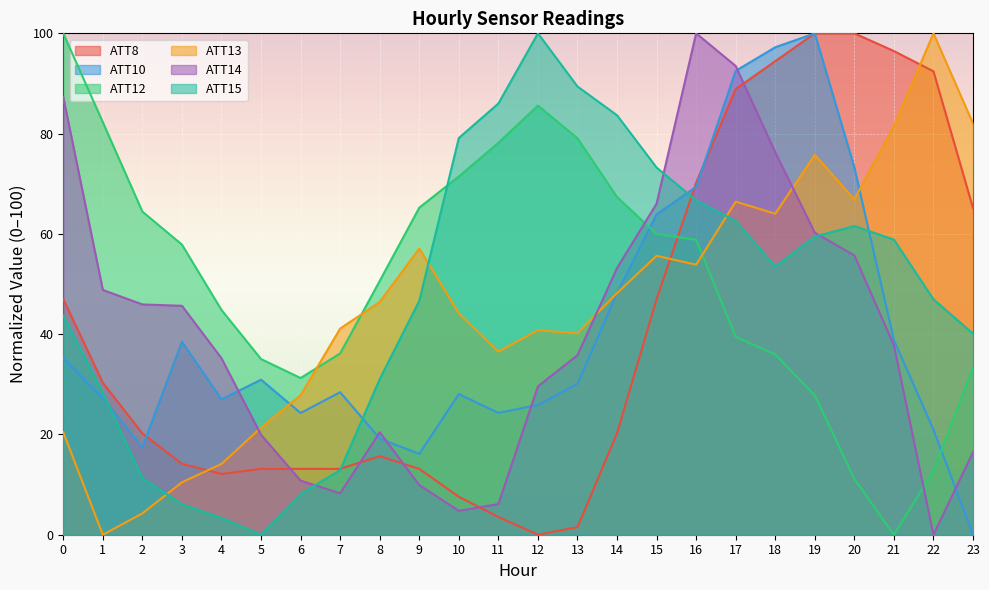

How many data points does each series have?

24